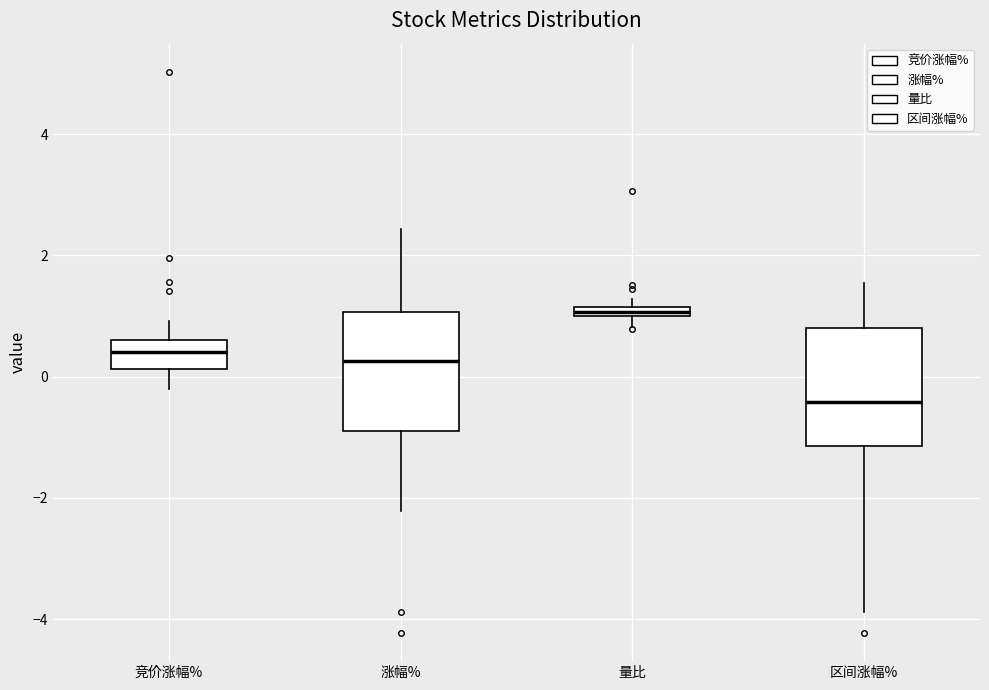

Where does the upper whisker of the box for 竞价涨幅% end on the y-axis? The values are not printed on the chart, so give them approximately, as read against the axis.

1.0